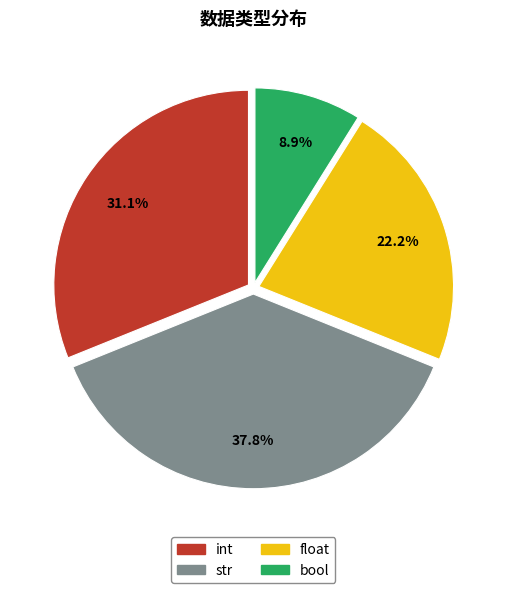

Which category has the biggest portion of the pie?

str